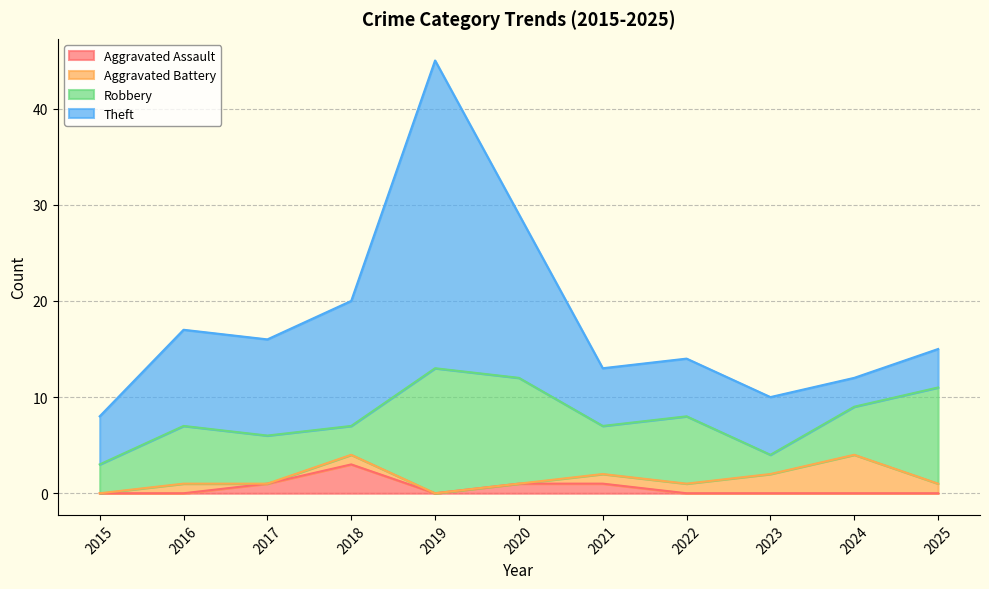

Which series changed the most between 2021 and 2022?

Robbery